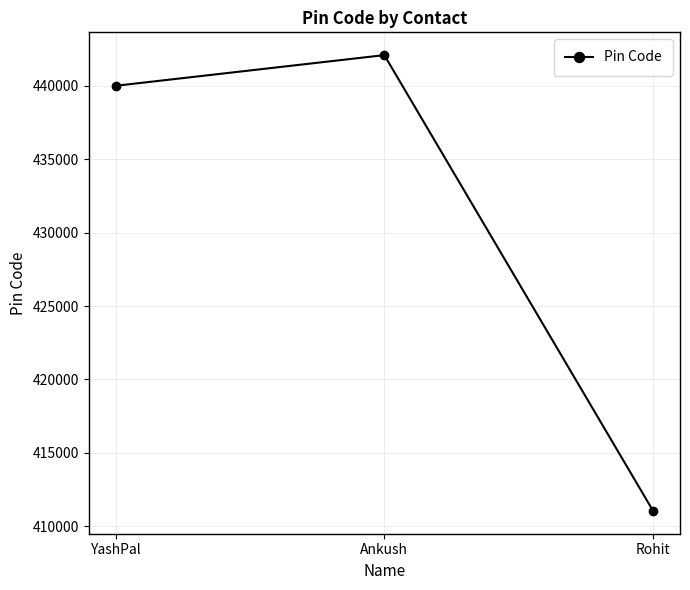

List the labels in order of value, smallest first.

Rohit, YashPal, Ankush